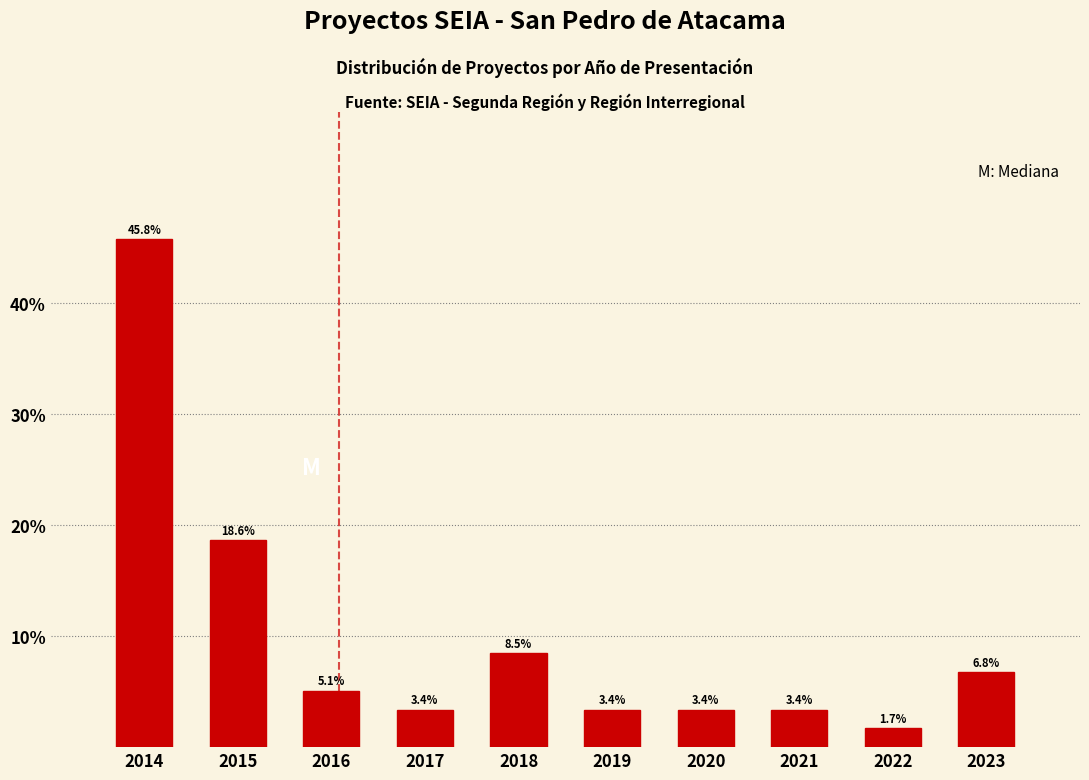

Reading right to left, what are all the values shown in this chart?

2023=6.8	2022=1.7	2021=3.4	2020=3.4	2019=3.4	2018=8.5	2017=3.4	2016=5.1	2015=18.6	2014=45.8